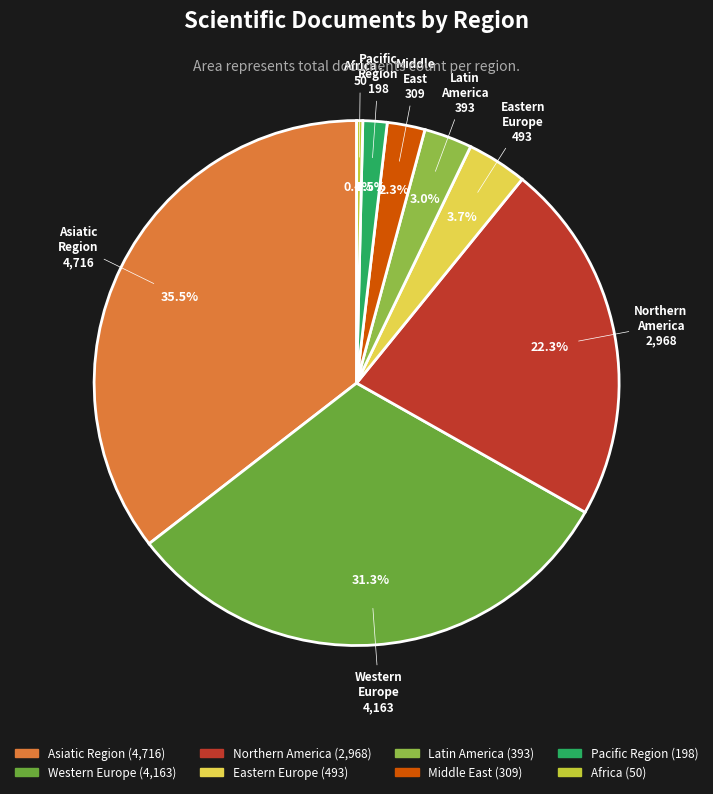

What percentage is the Latin America slice, to the nearest percent?

3%